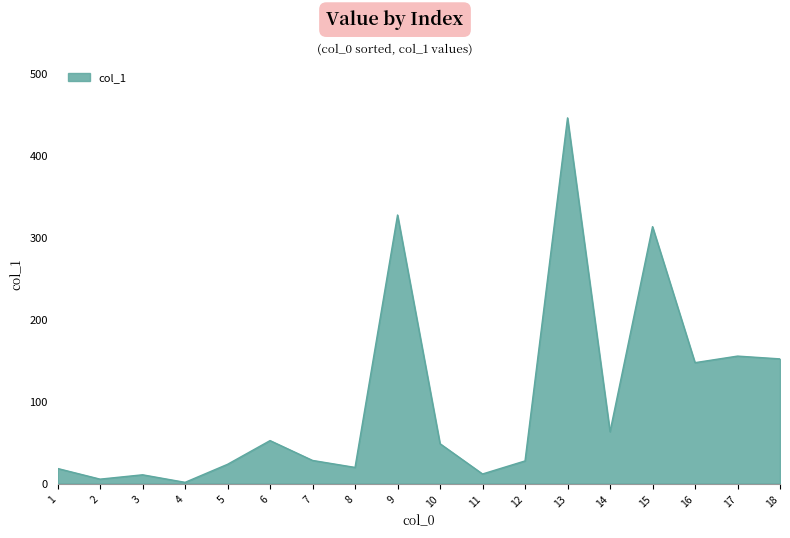

Approximately how many times larger is the value at 16 compared to 8?

7.4